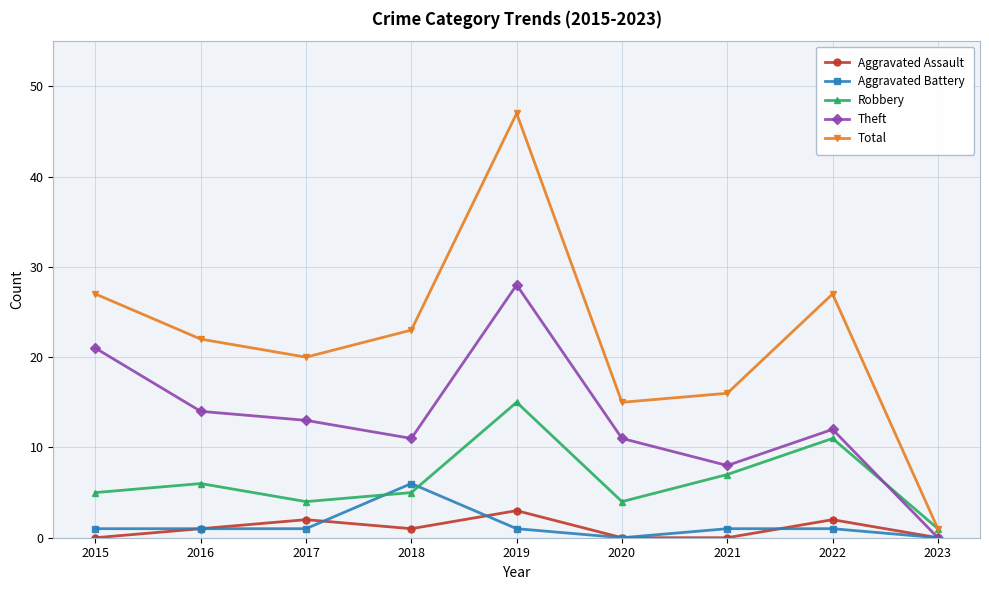

At which label is Robbery closest to 8?

2021